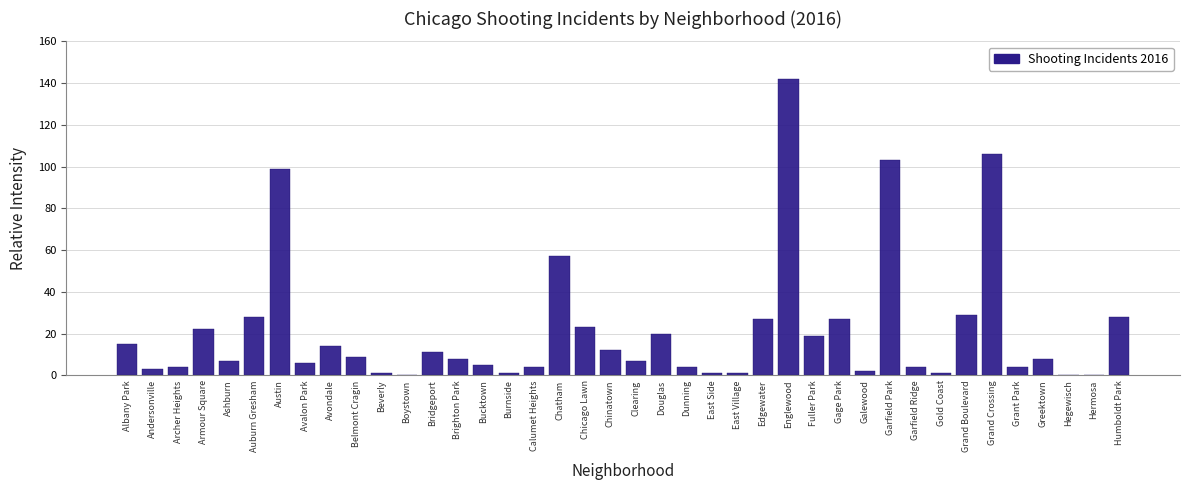

At which category does the chart reach its peak across all series?

Englewood